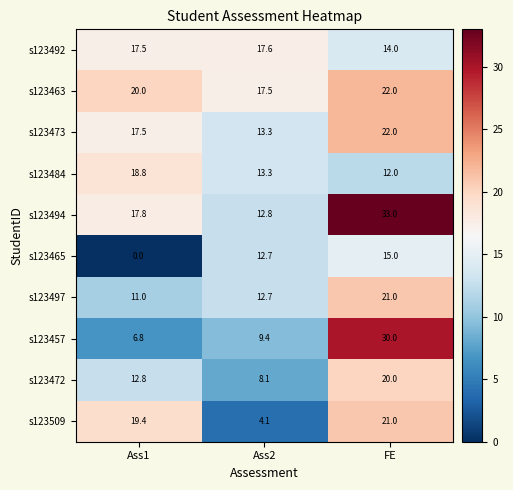

How many data points in s123497 are above 12?

2